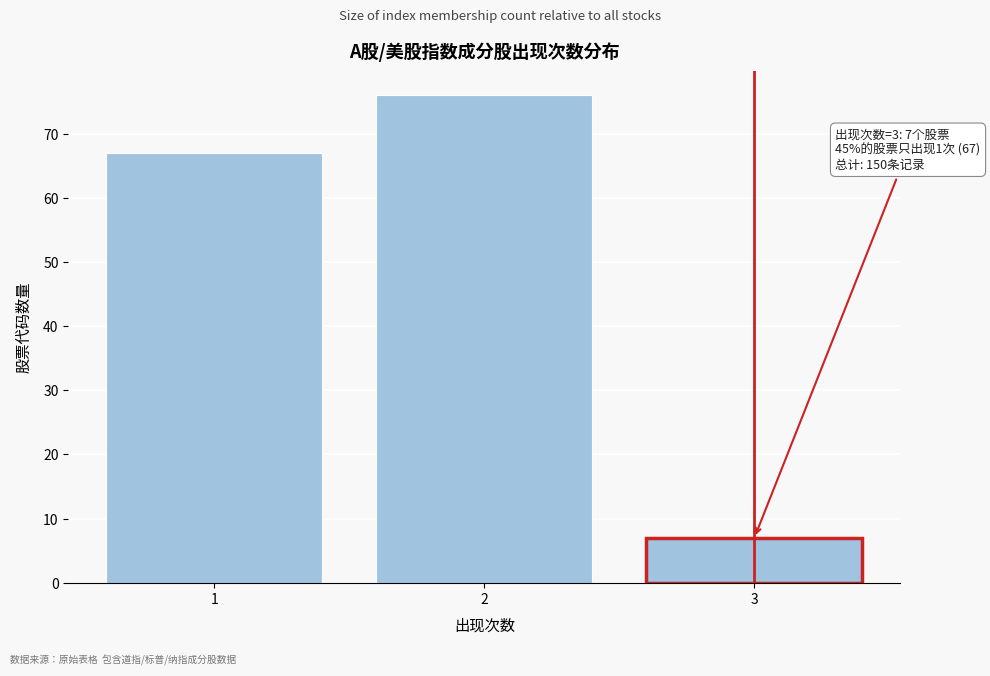

Reading left to right, what are all the values shown in this chart?

1=67	2=76	3=7